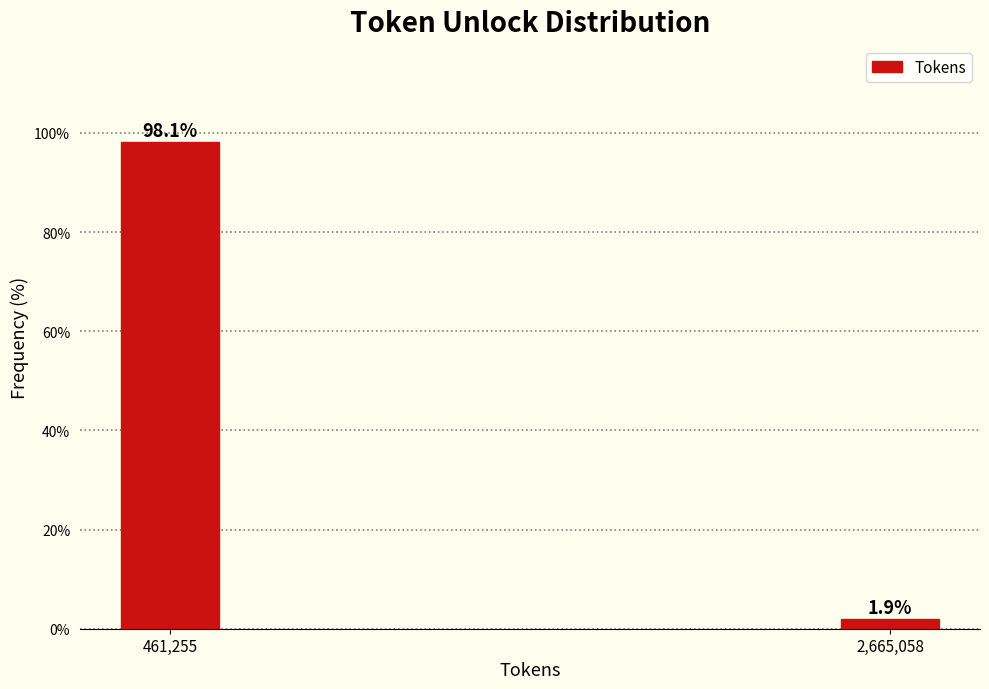

Reading left to right, what are all the values shown in this chart?

461,255=98.1	2,665,058=1.9